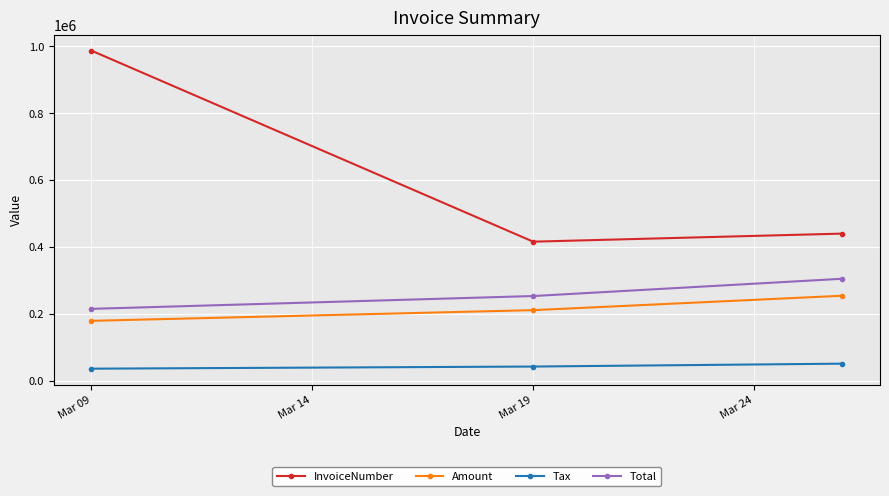

What is the value of the Tax point at the 2nd from the left?

42157.6